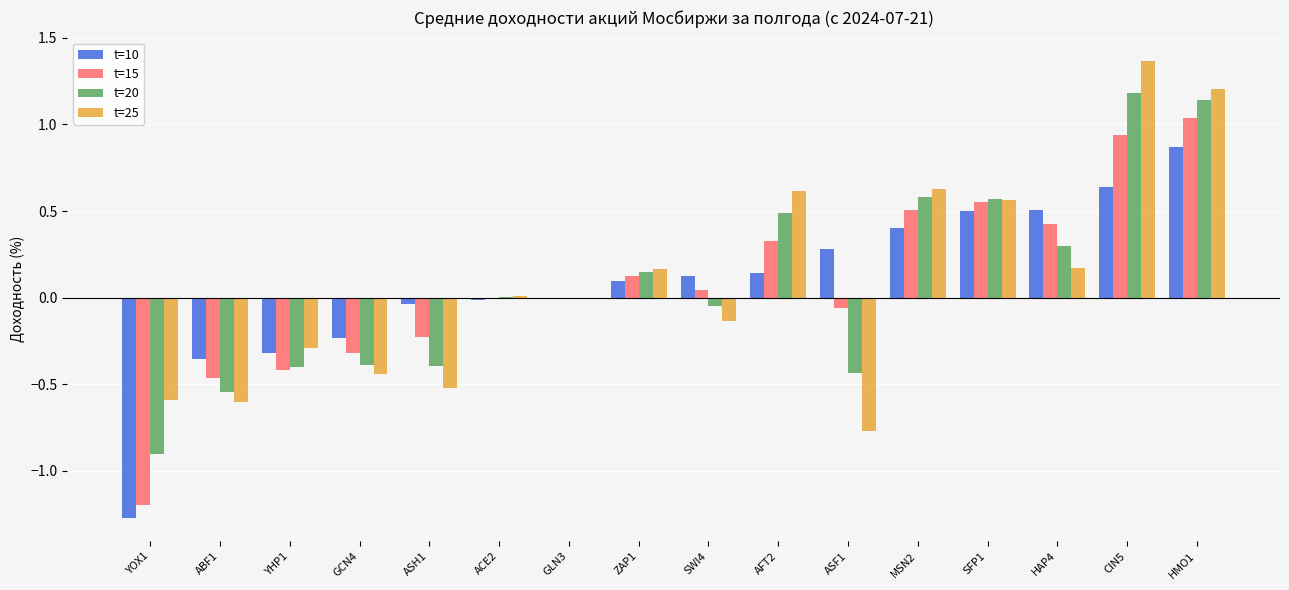

What are all the series names shown in the legend?

t=10, t=15, t=20, t=25